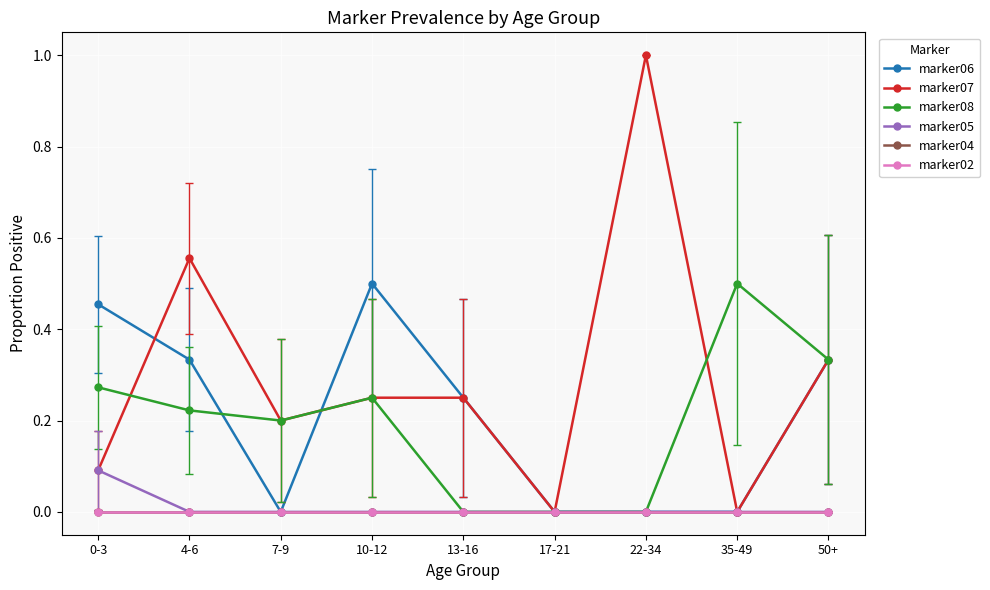

True or false: marker08 and marker04 cross at least once.

False